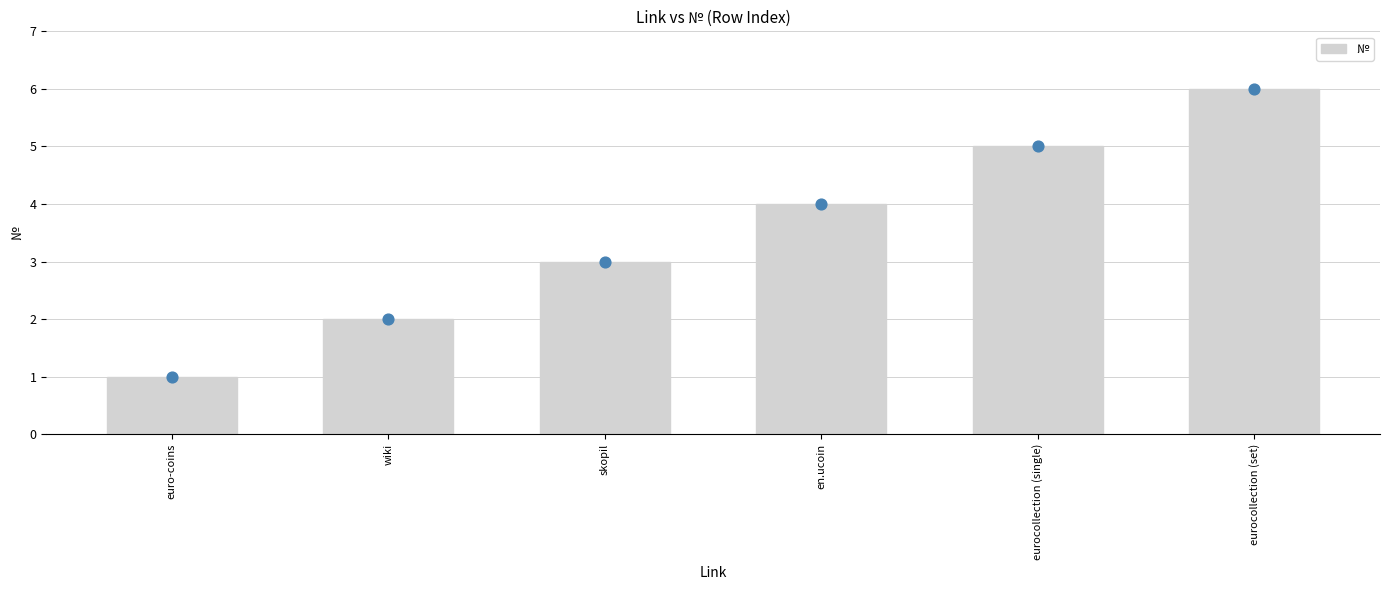

Which has a higher value, skopil or eurocollection (single)?

eurocollection (single)